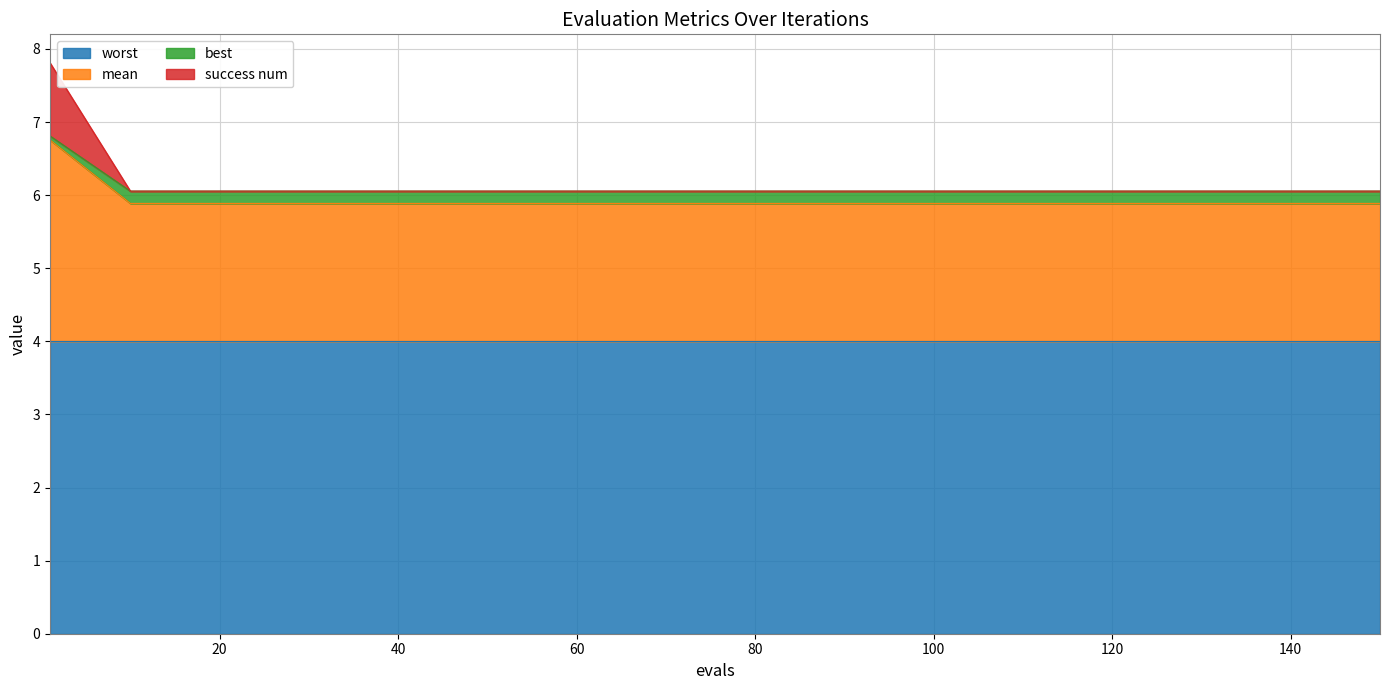

Which label corresponds to the smallest value in the chart?

10